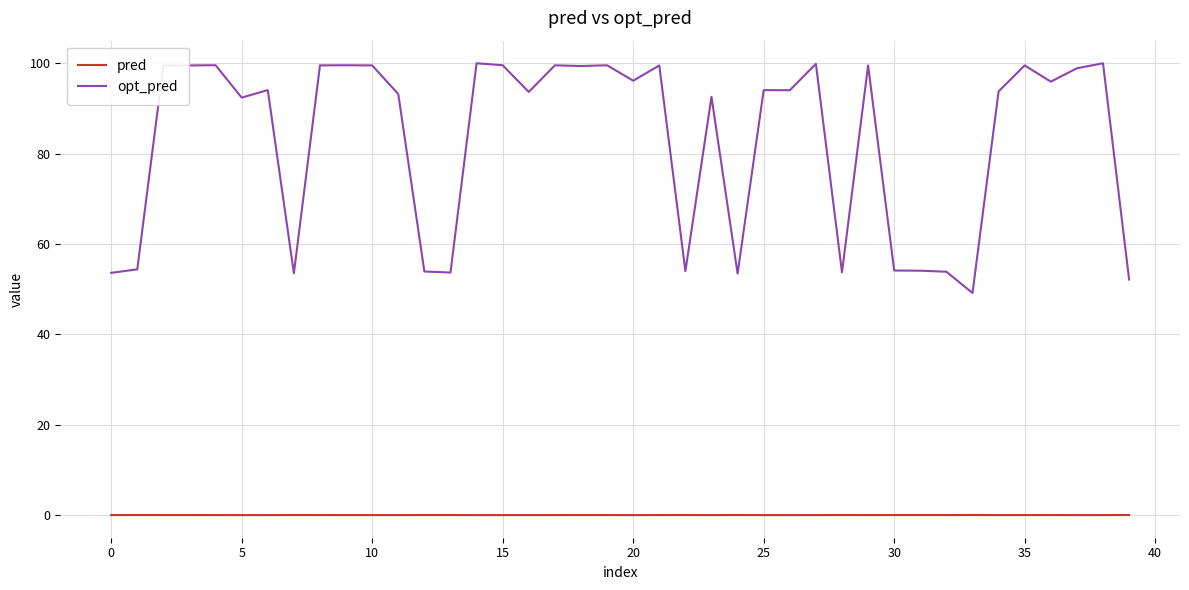

List the series in order of their overall mean, highest first.

opt_pred, pred